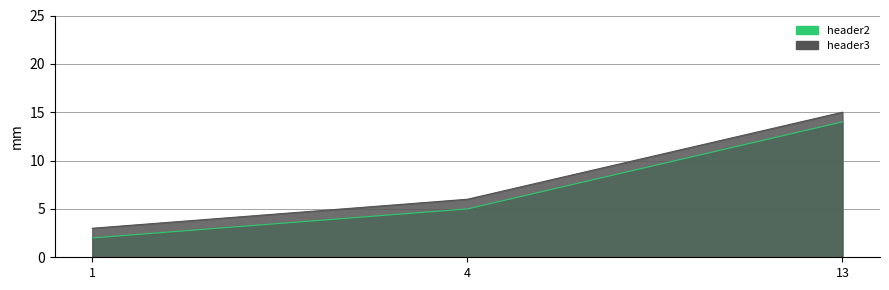

Which series has the largest range (max minus min)?

header2